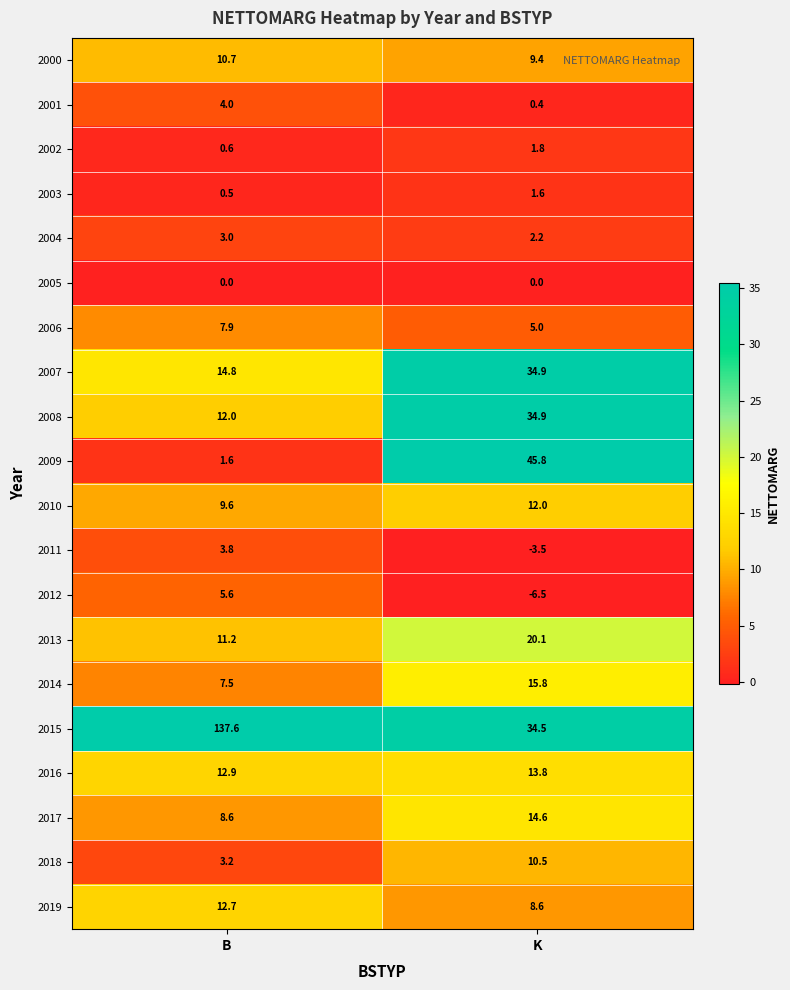

Which category has the lowest value in the 2012 series?

K